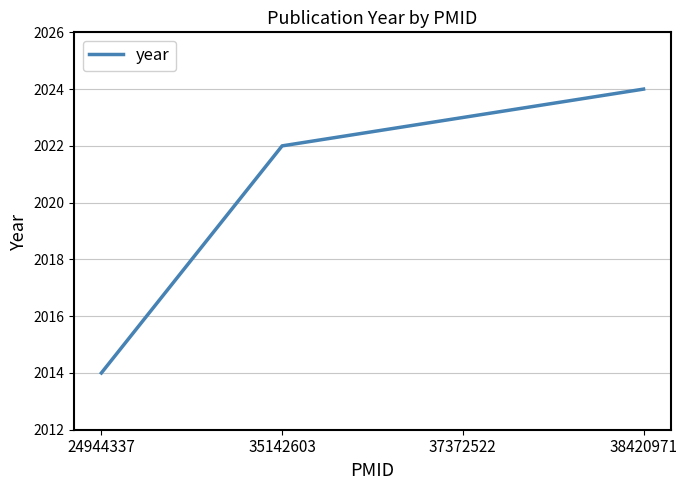

List the labels in order of value, smallest first.

24944337, 35142603, 37372522, 38420971